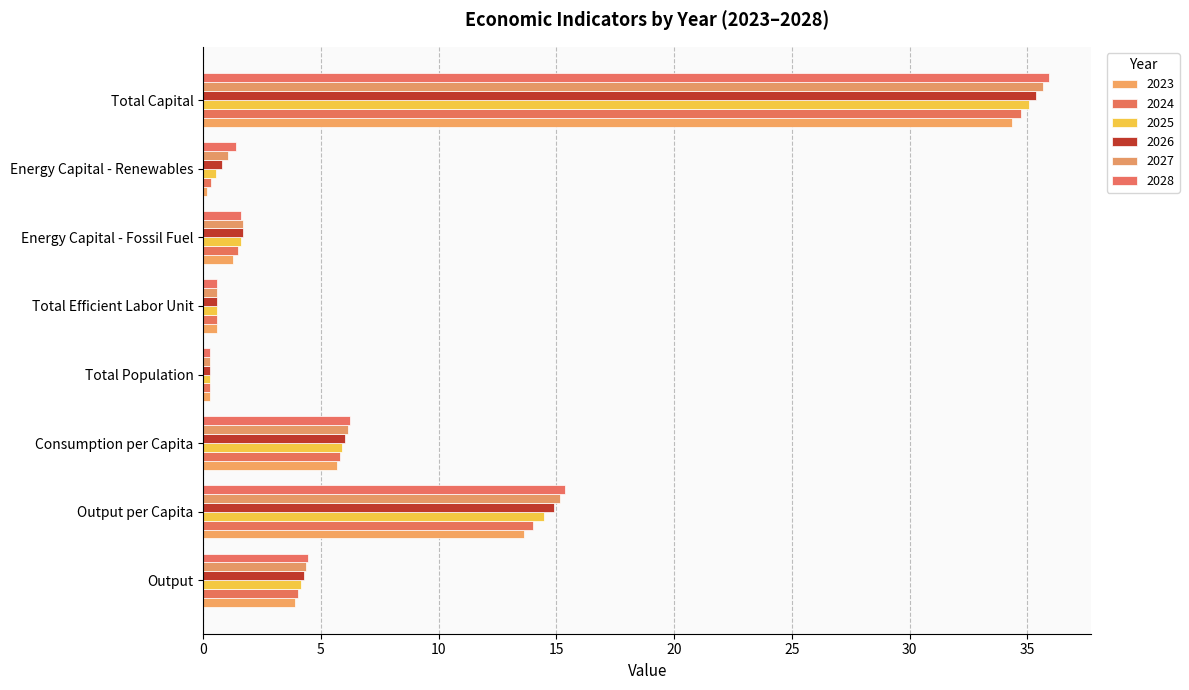

How many categories are shown in the chart?

8